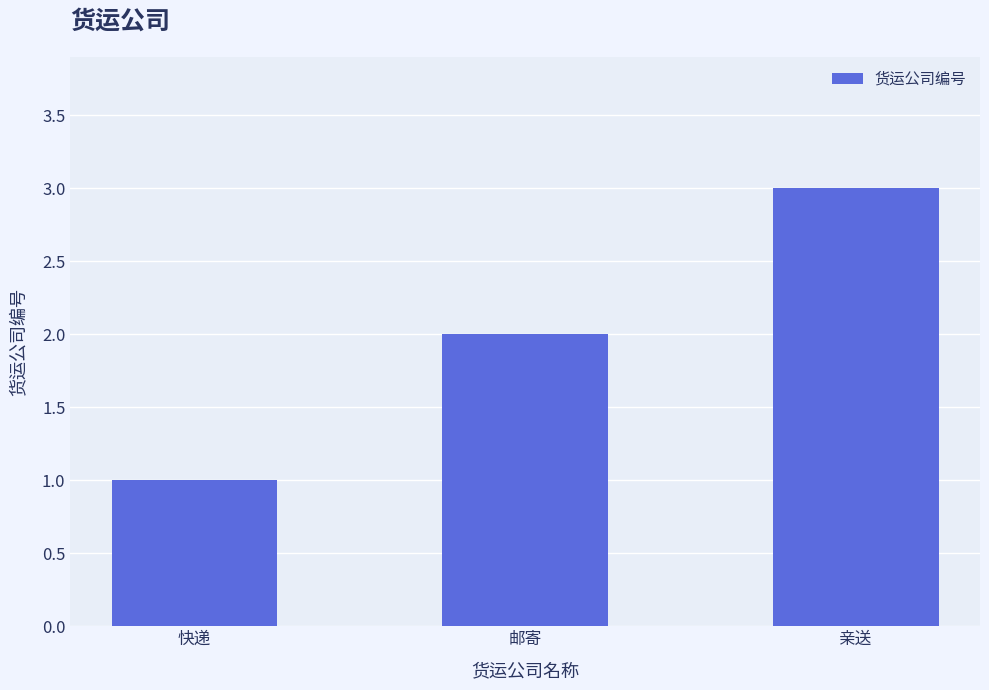

How many values are between 1 and 3?

3